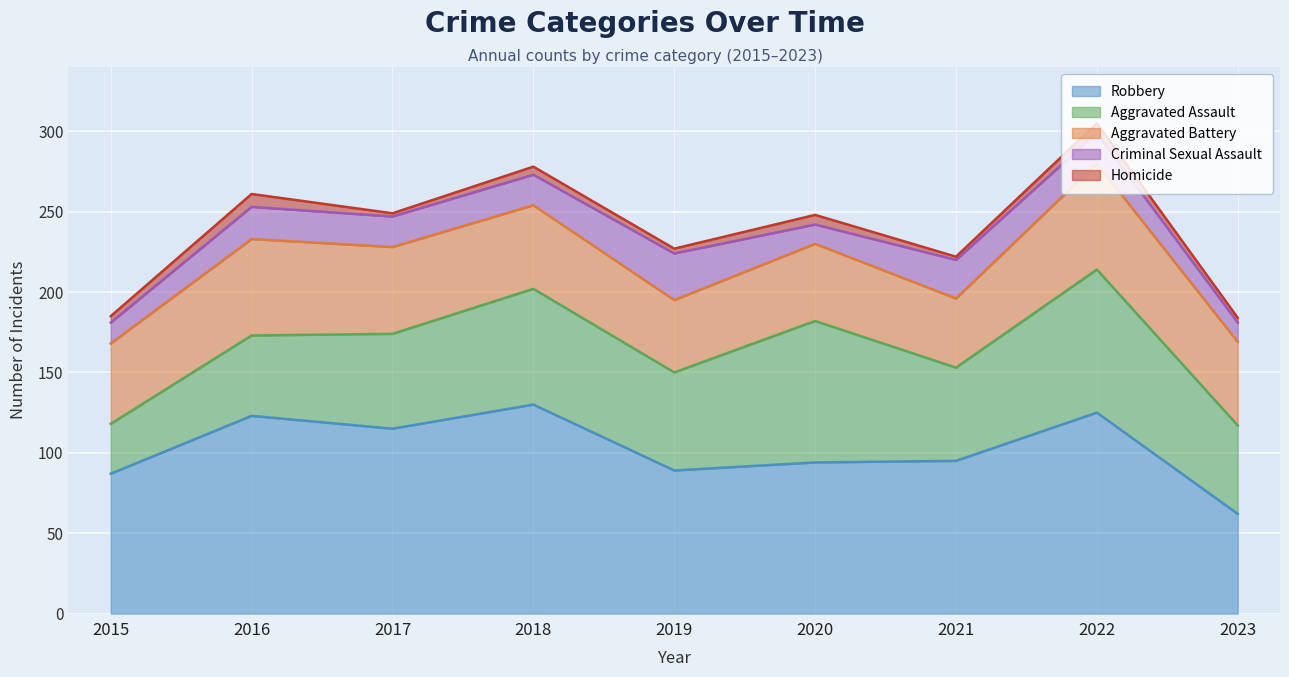

Reading right to left, extract all data points from this chart.

Aggravated Assault: 2023=55	2022=89	2021=58	2020=88	2019=61	2018=72	2017=59	2016=50	2015=31
Aggravated Battery: 2023=52	2022=66	2021=43	2020=48	2019=45	2018=52	2017=54	2016=60	2015=50
Criminal Sexual Assault: 2023=12	2022=19	2021=24	2020=12	2019=29	2018=19	2017=19	2016=20	2015=13
Robbery: 2023=62	2022=125	2021=95	2020=94	2019=89	2018=130	2017=115	2016=123	2015=87
Homicide: 2023=3	2022=6	2021=2	2020=6	2019=3	2018=5	2017=2	2016=8	2015=4